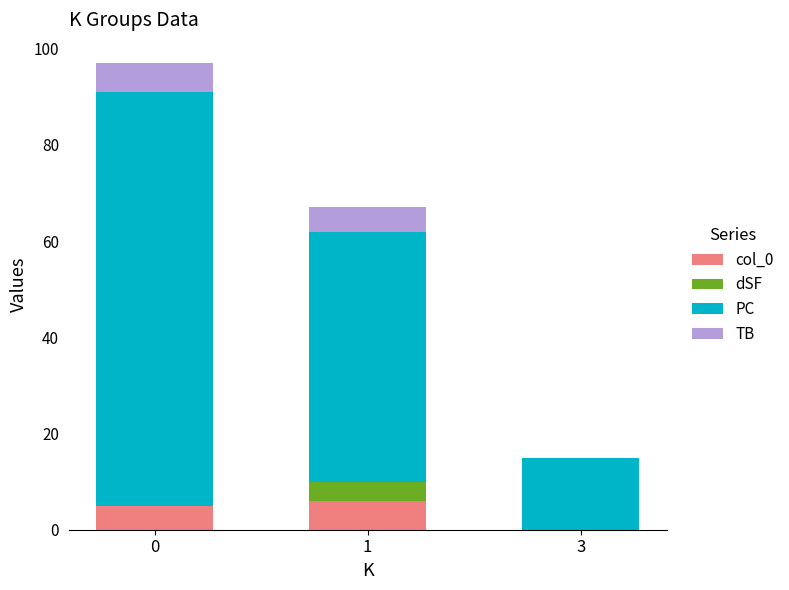

Reading left to right, transcribe the values for col_0.

0=5	1=6	3=0